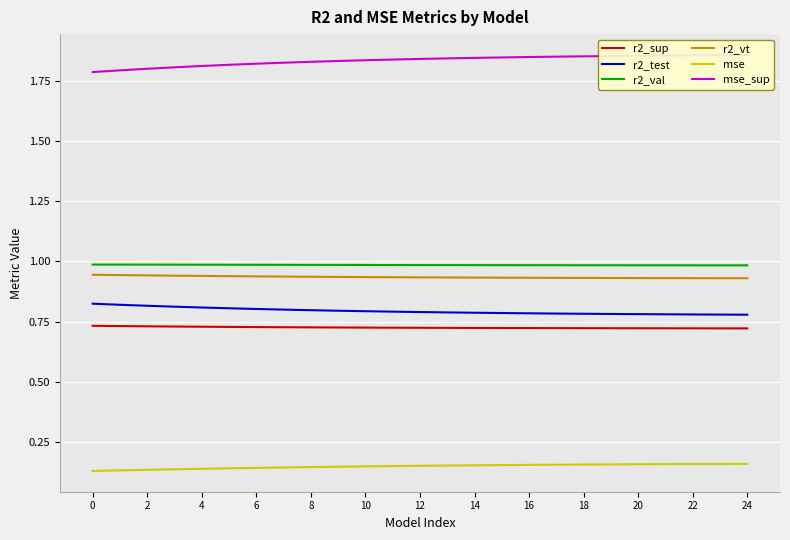

What is the greatest value displayed?

1.9